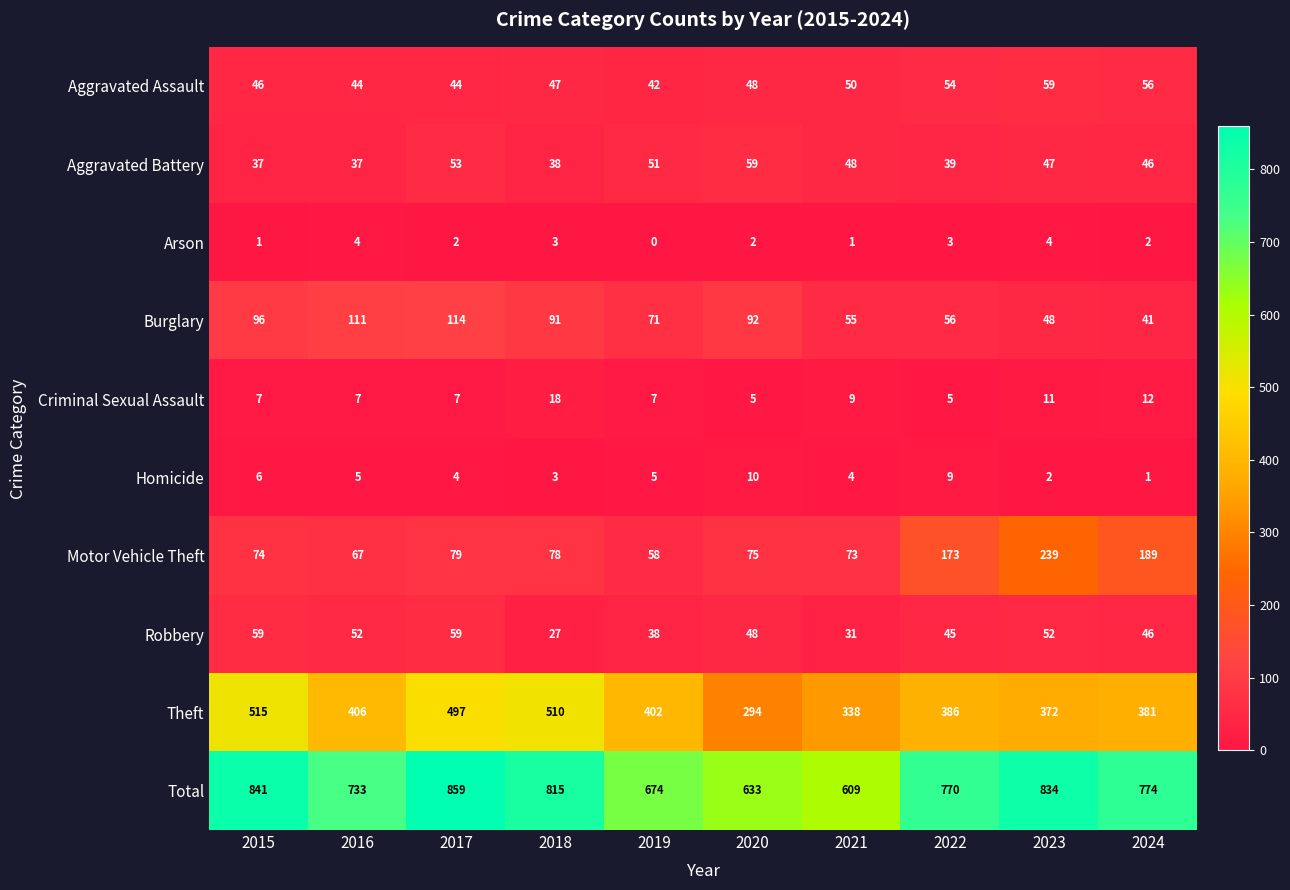

The Homicide series shows 3 at 2017. True or false?

False